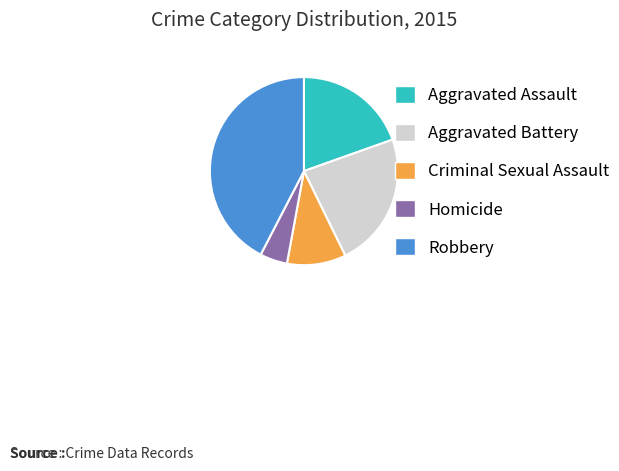

Combined, do Robbery and Criminal Sexual Assault account for over 50%?

Yes